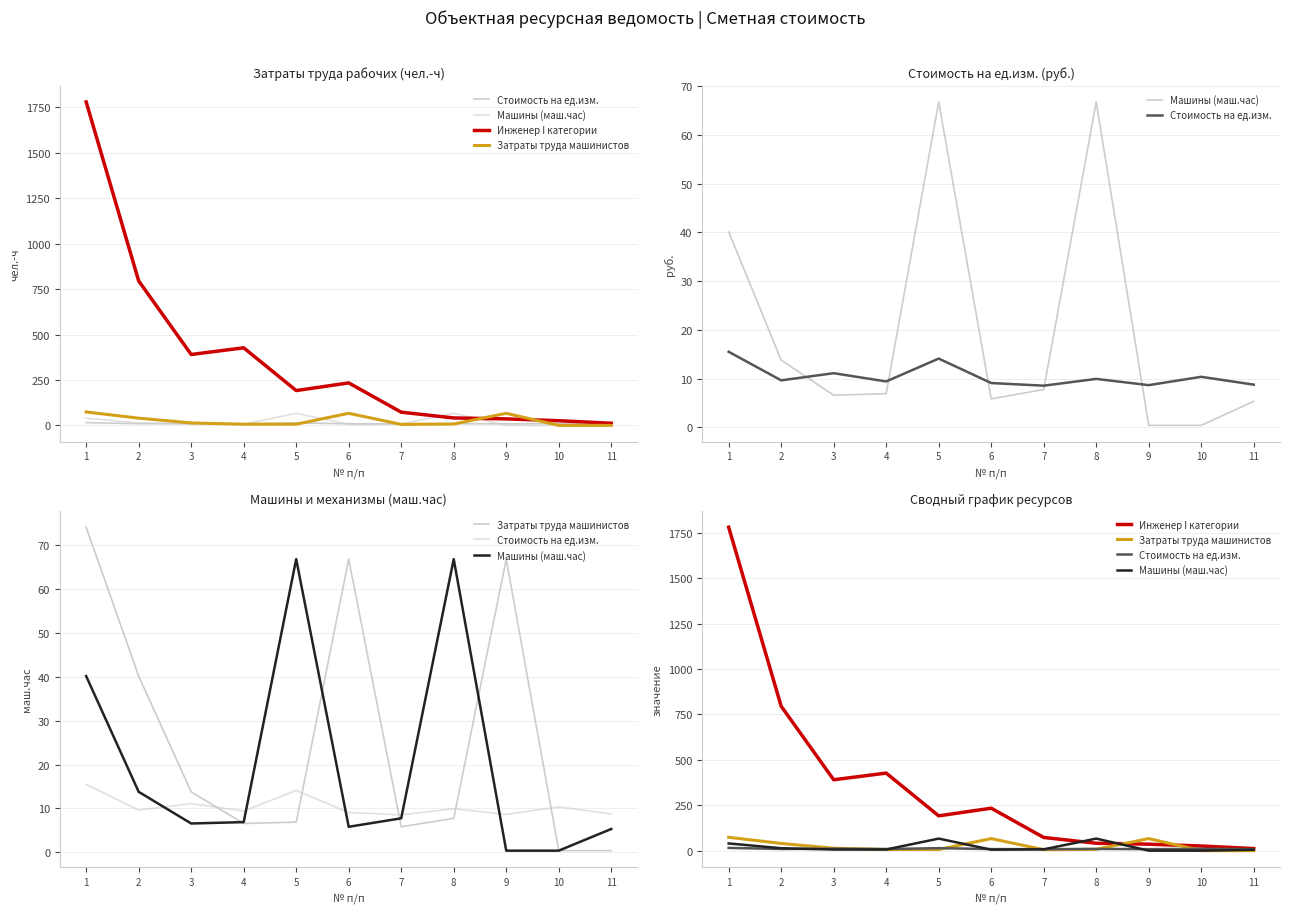

What are all the series names shown in the legend?

Стоимость на ед.изм., Машины (маш.час), Инженер I категории, Затраты труда машинистов